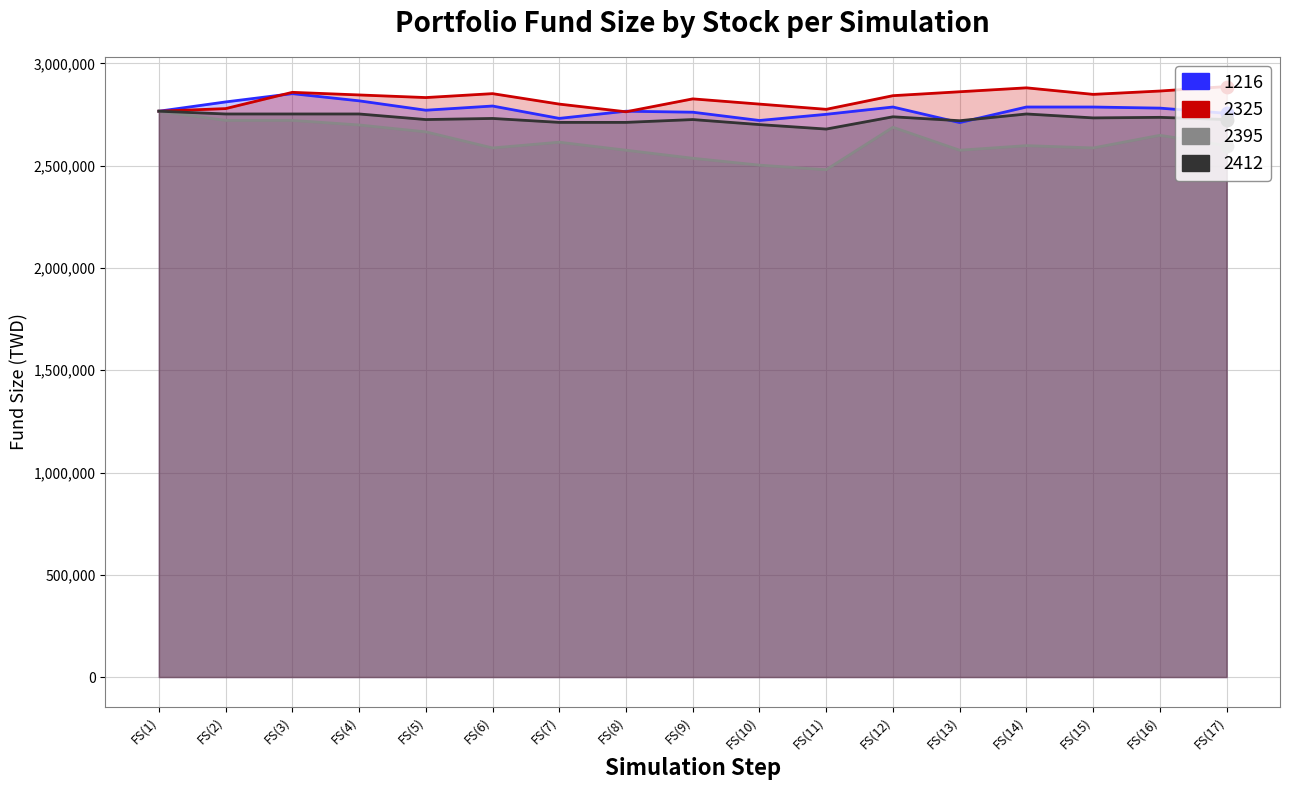

What is the total value across all series at FS(12)?

11057004